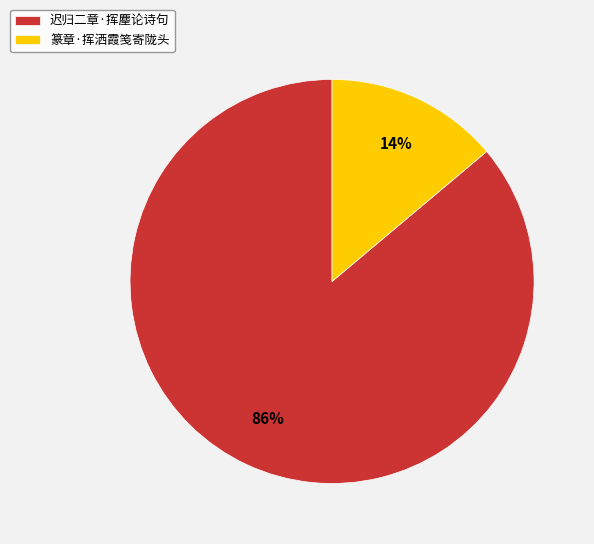

Do 篆章·挥洒霞笺寄陇头 and 迟归二章·挥麈论诗句 together represent more than half of the pie?

Yes